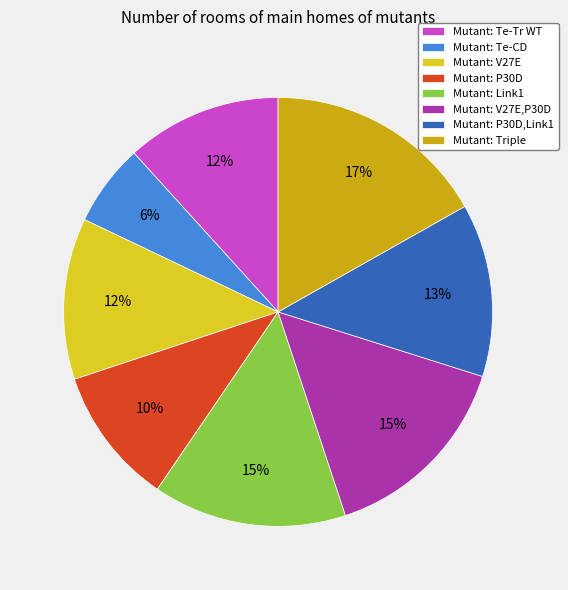

Is Mutant: Te-Tr WT the majority of the pie?

No